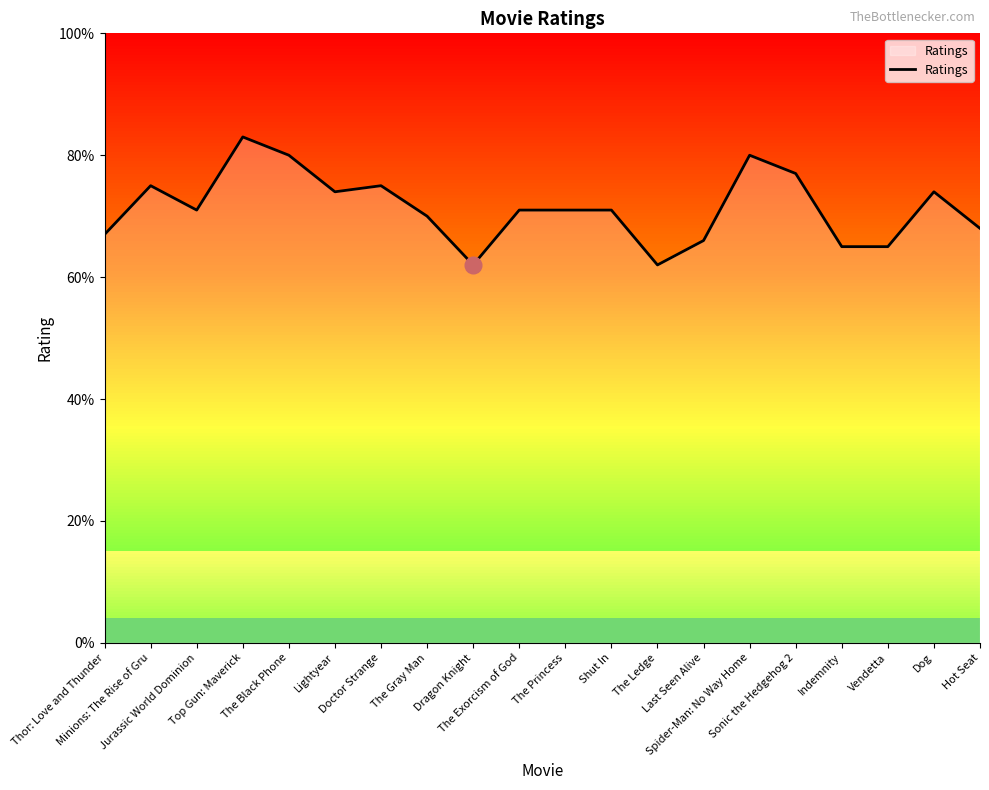

How many points are higher than both their immediate neighbors (excluding endpoints)?

5